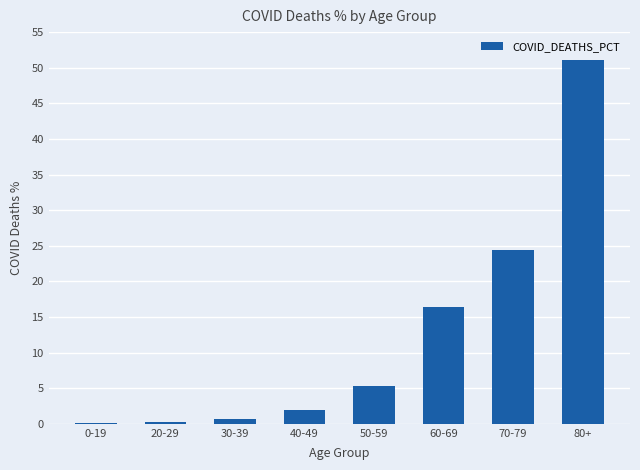

Which label corresponds to the largest value in the chart?

80+